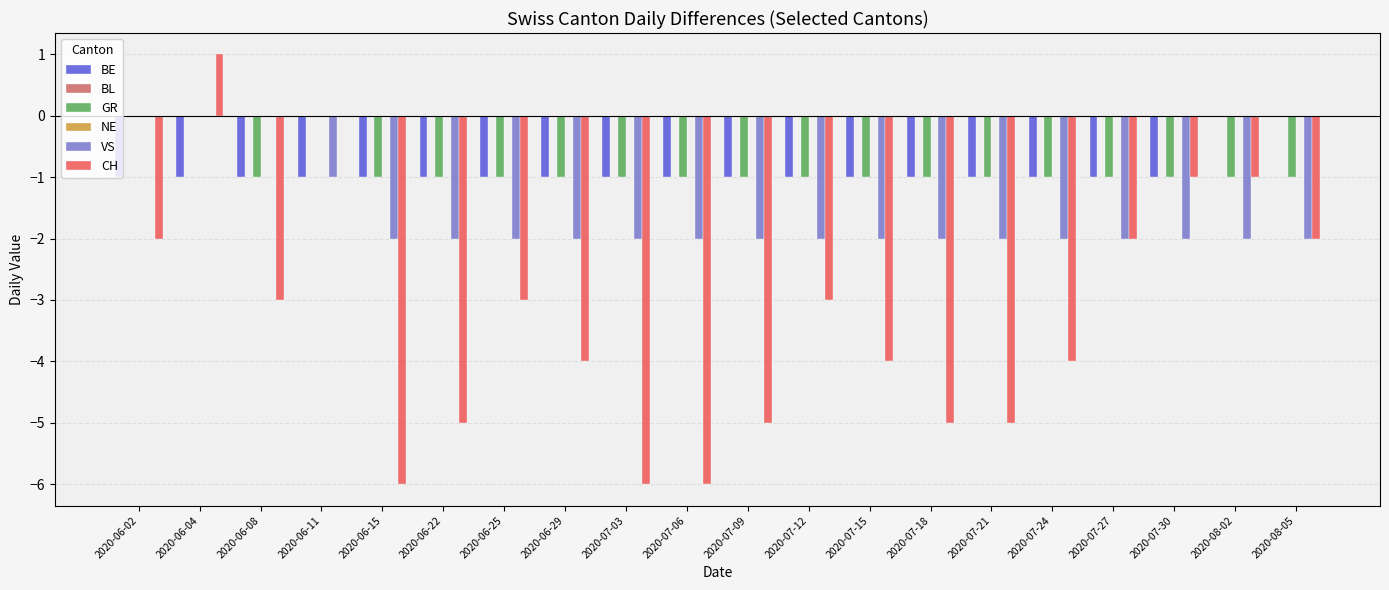

Reading left to right, transcribe all the data shown in this chart.

BE: 2020-06-02=-1	2020-06-04=-1	2020-06-08=-1	2020-06-11=-1	2020-06-15=-1	2020-06-22=-1	2020-06-25=-1	2020-06-29=-1	2020-07-03=-1	2020-07-06=-1	2020-07-09=-1	2020-07-12=-1	2020-07-15=-1	2020-07-18=-1	2020-07-21=-1	2020-07-24=-1	2020-07-27=-1	2020-07-30=-1	2020-08-02=0	2020-08-05=0
BL: 2020-06-02=0	2020-06-04=0	2020-06-08=0	2020-06-11=0	2020-06-15=0	2020-06-22=0	2020-06-25=0	2020-06-29=0	2020-07-03=0	2020-07-06=0	2020-07-09=0	2020-07-12=0	2020-07-15=0	2020-07-18=0	2020-07-21=0	2020-07-24=0	2020-07-27=0	2020-07-30=0	2020-08-02=0	2020-08-05=0
GR: 2020-06-02=0	2020-06-04=0	2020-06-08=-1	2020-06-11=0	2020-06-15=-1	2020-06-22=-1	2020-06-25=-1	2020-06-29=-1	2020-07-03=-1	2020-07-06=-1	2020-07-09=-1	2020-07-12=-1	2020-07-15=-1	2020-07-18=-1	2020-07-21=-1	2020-07-24=-1	2020-07-27=-1	2020-07-30=-1	2020-08-02=-1	2020-08-05=-1
NE: 2020-06-02=0	2020-06-04=0	2020-06-08=0	2020-06-11=0	2020-06-15=0	2020-06-22=0	2020-06-25=0	2020-06-29=0	2020-07-03=0	2020-07-06=0	2020-07-09=0	2020-07-12=0	2020-07-15=0	2020-07-18=0	2020-07-21=0	2020-07-24=0	2020-07-27=0	2020-07-30=0	2020-08-02=0	2020-08-05=0
VS: 2020-06-02=0	2020-06-04=0	2020-06-08=0	2020-06-11=-1	2020-06-15=-2	2020-06-22=-2	2020-06-25=-2	2020-06-29=-2	2020-07-03=-2	2020-07-06=-2	2020-07-09=-2	2020-07-12=-2	2020-07-15=-2	2020-07-18=-2	2020-07-21=-2	2020-07-24=-2	2020-07-27=-2	2020-07-30=-2	2020-08-02=-2	2020-08-05=-2
CH: 2020-06-02=-2	2020-06-04=1	2020-06-08=-3	2020-06-11=0	2020-06-15=-6	2020-06-22=-5	2020-06-25=-3	2020-06-29=-4	2020-07-03=-6	2020-07-06=-6	2020-07-09=-5	2020-07-12=-3	2020-07-15=-4	2020-07-18=-5	2020-07-21=-5	2020-07-24=-4	2020-07-27=-2	2020-07-30=-1	2020-08-02=-1	2020-08-05=-2